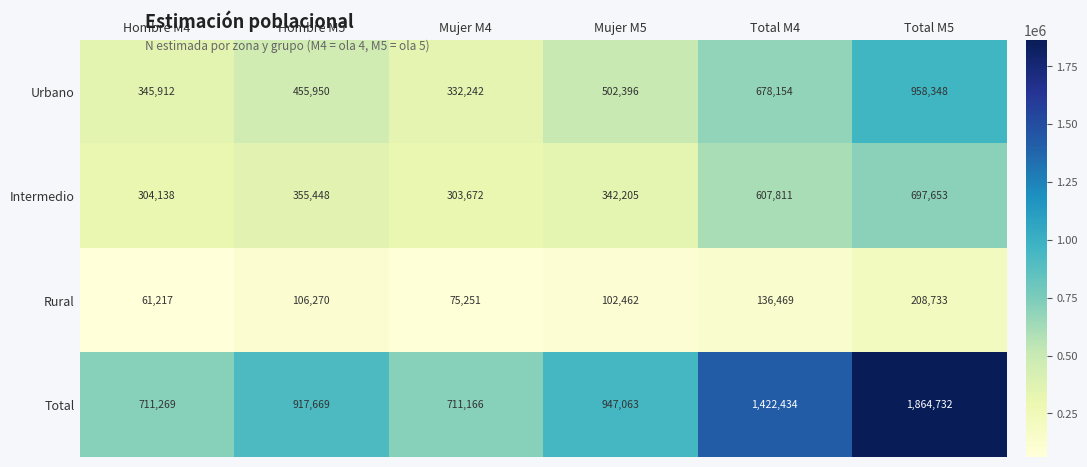

What is the sum of the Intermedio values at Mujer M4 and Hombre M4?

607810